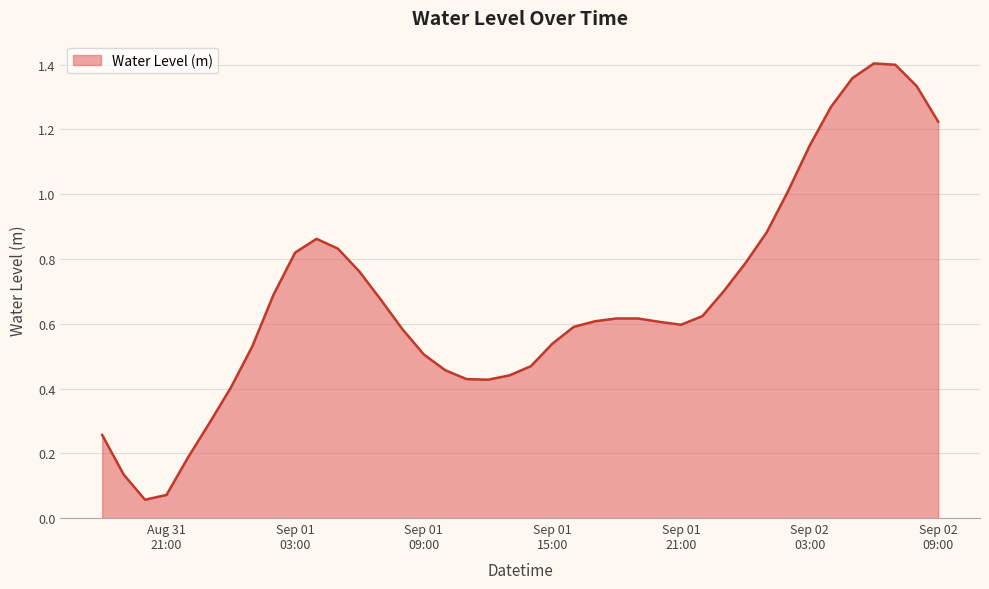

Reading left to right, what are all the values shown in this chart?

0.3	0.1	0.1	0.1	0.2	0.3	0.4	0.5	0.7	0.8	0.9	0.8	0.8	0.7	0.6	0.5	0.5	0.4	0.4	0.4	0.5	0.5	0.6	0.6	0.6	0.6	0.6	0.6	0.6	0.7	0.8	0.9	1.0	1.1	1.3	1.4	1.4	1.4	1.3	1.2